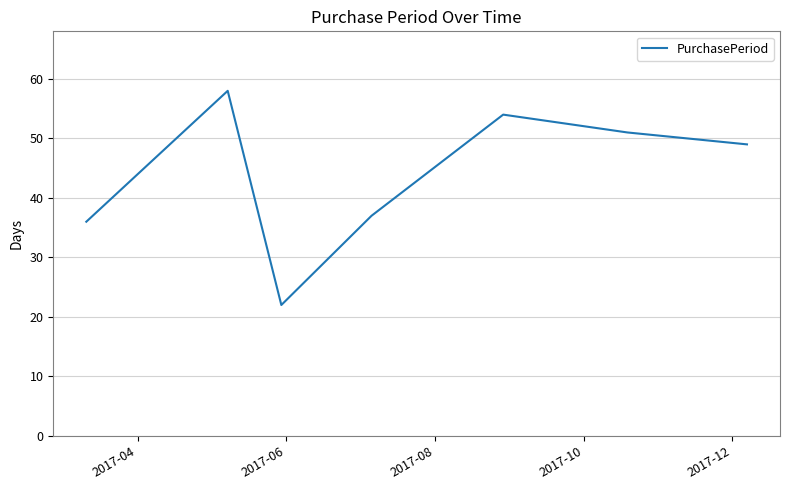

What is the average value?

44